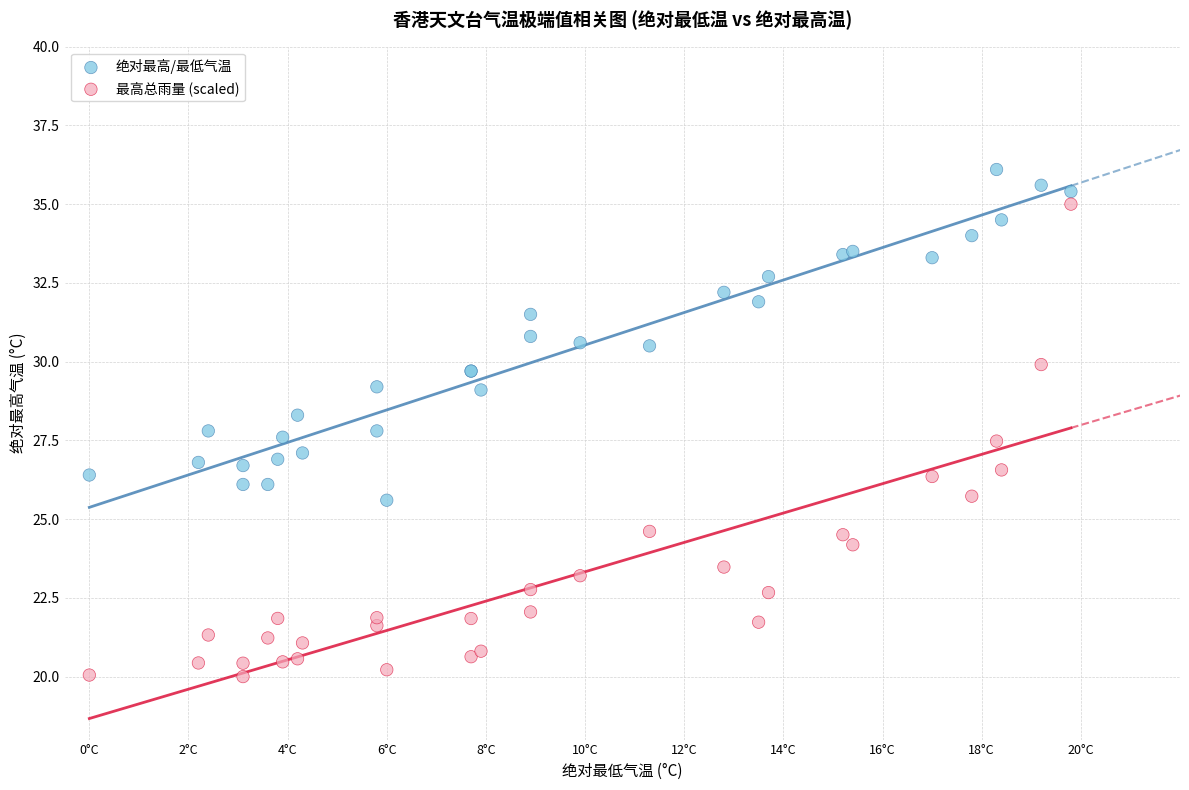

What are all the series names shown in the legend?

绝对最高/最低气温, 最高总雨量 (scaled)